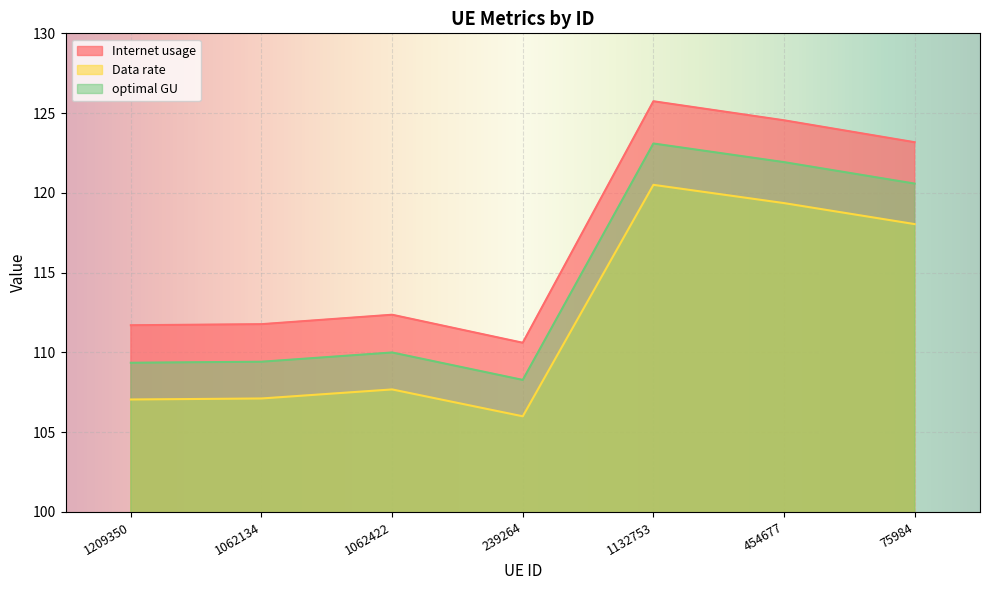

Read the Internet usage value at 1062134.

111.8